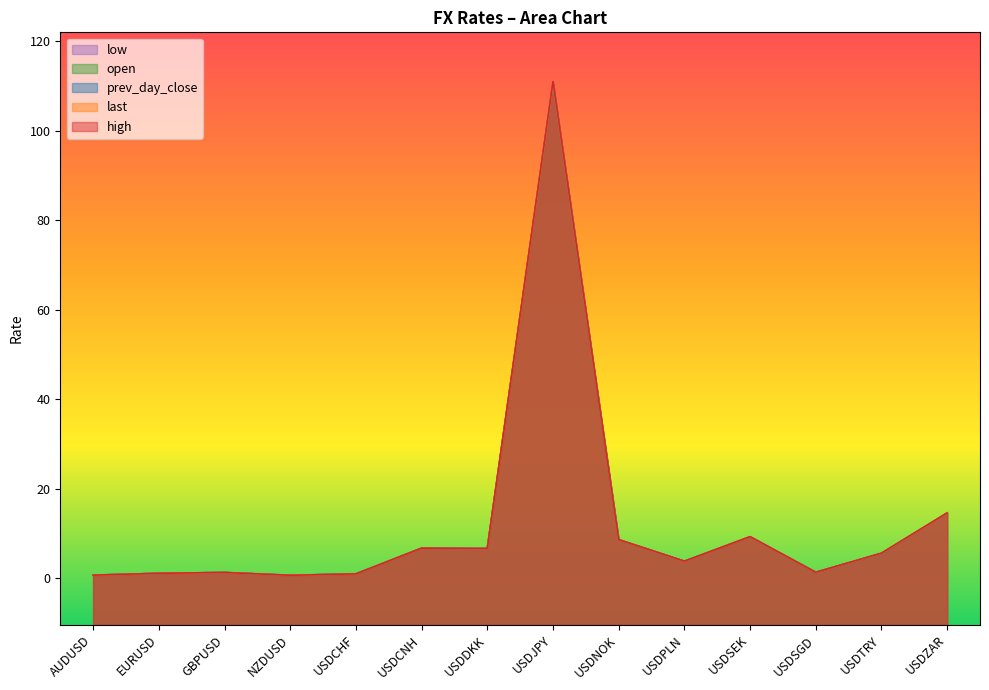

Read the open value at USDSGD.

1.4